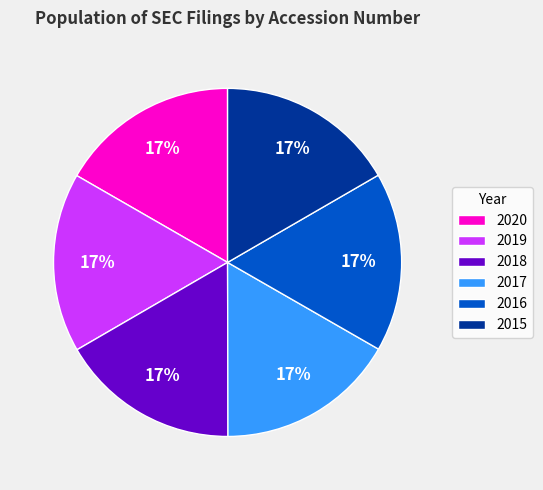

Combined, do 2019 and 2016 account for over 50%?

No